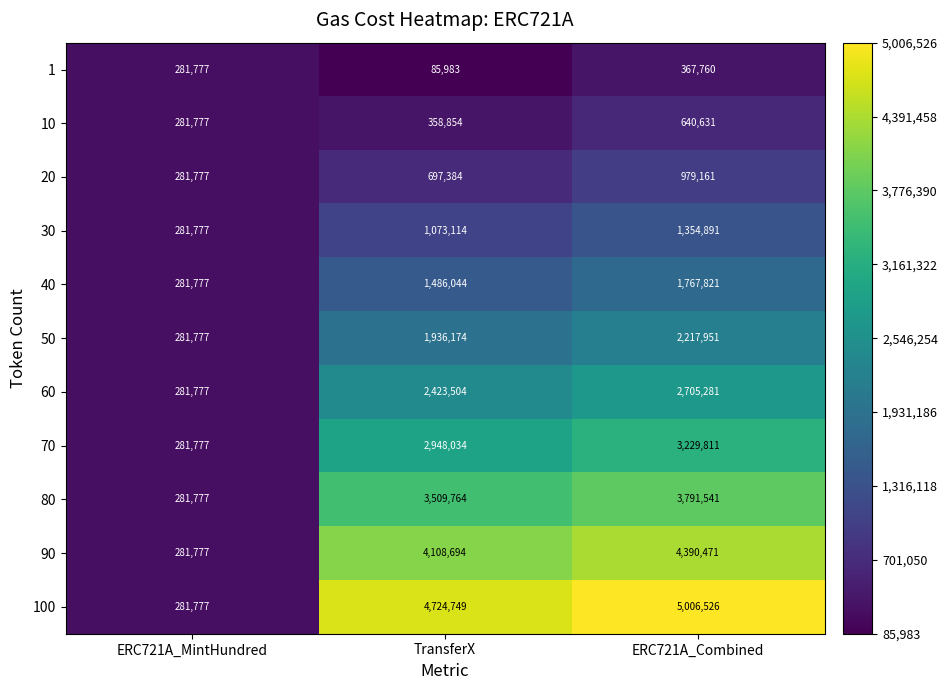

List the series in order of their peak value, highest first.

100, 90, 80, 70, 60, 50, 40, 30, 20, 10, 1